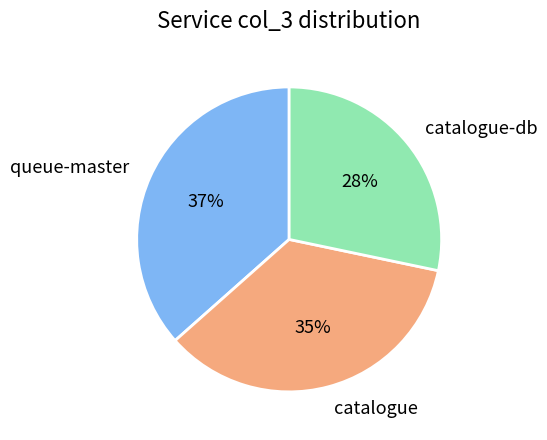

Which category has the biggest portion of the pie?

queue-master